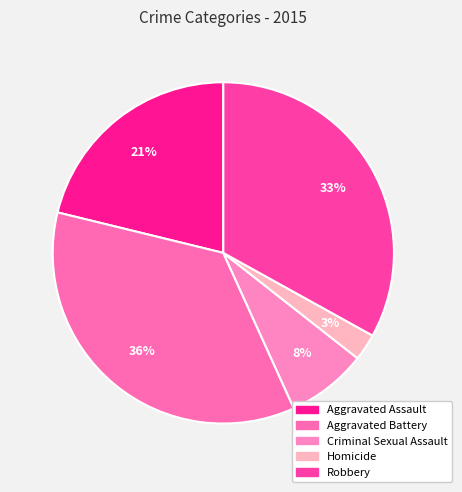

Is there any slice that represents more than half of the pie?

No